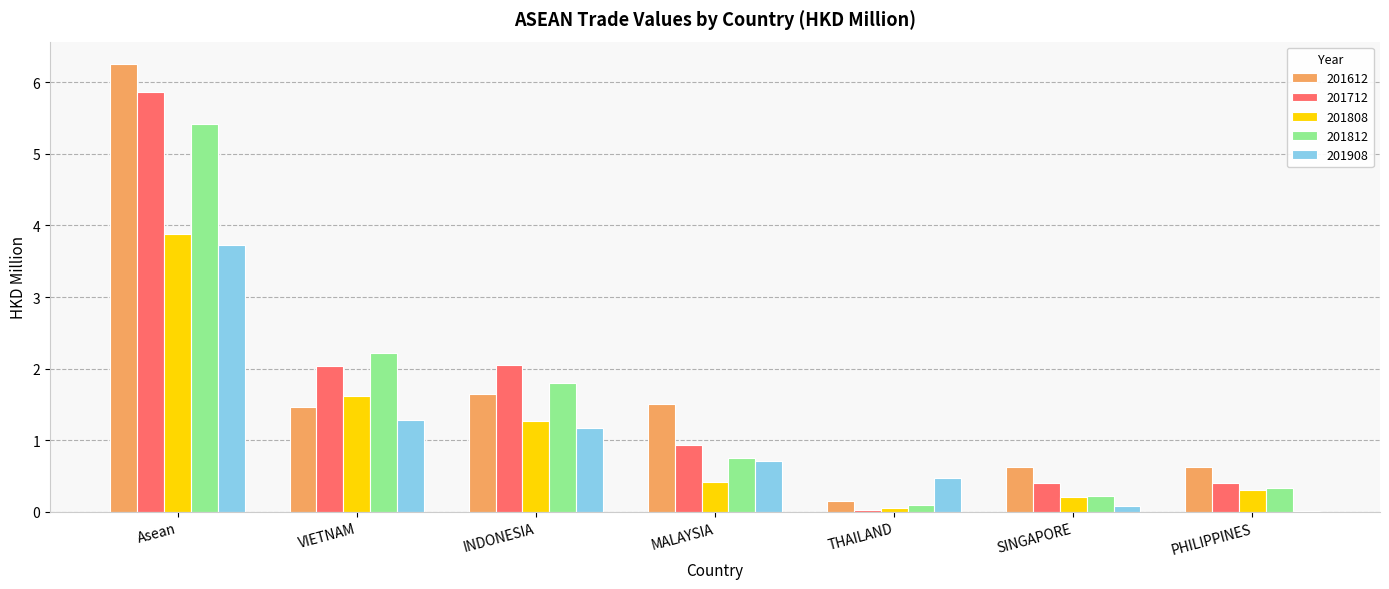

What is the spread (max minus min) of values at Asean?

2.5